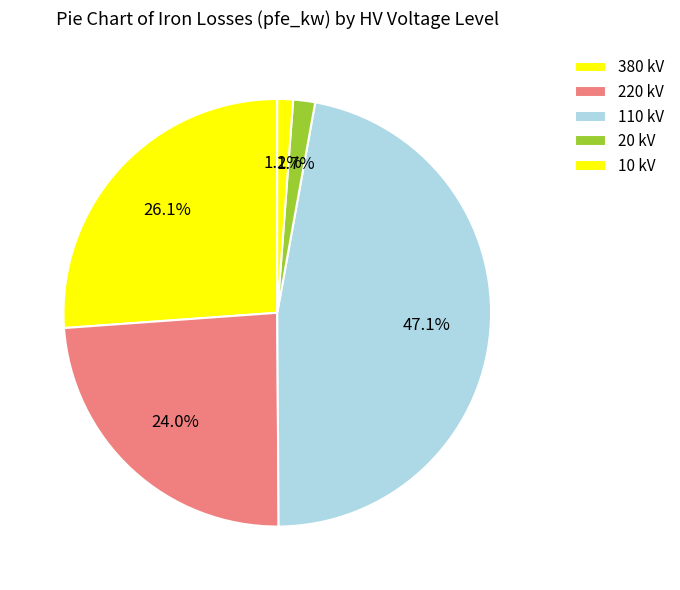

How many slices are in this pie chart?

5